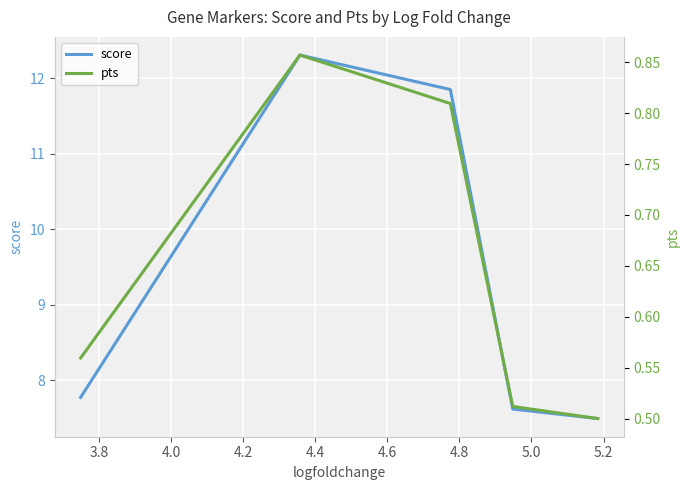

Is this an area chart (filled region under the line)?

No